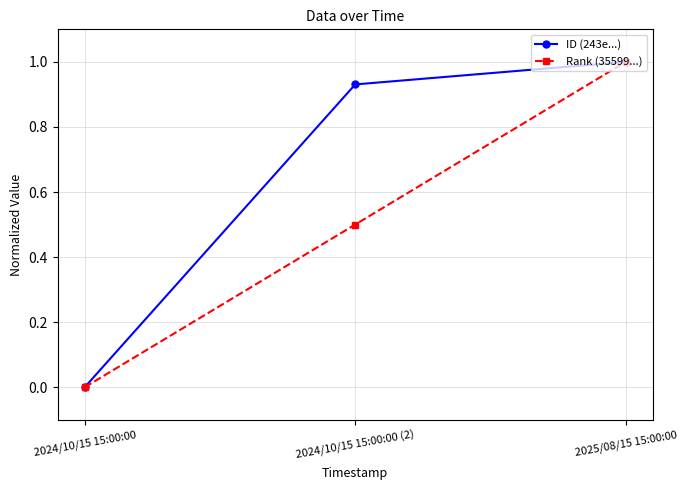

Which series changed the most between 2024/10/15 15:00:00 (2) and 2025/08/15 15:00:00?

Rank (35599...)